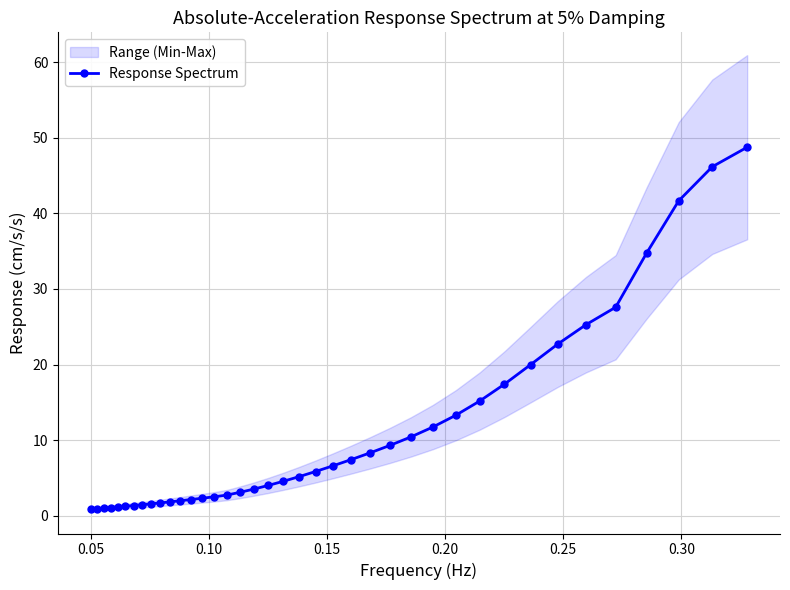

How many lines are shown in the chart?

1